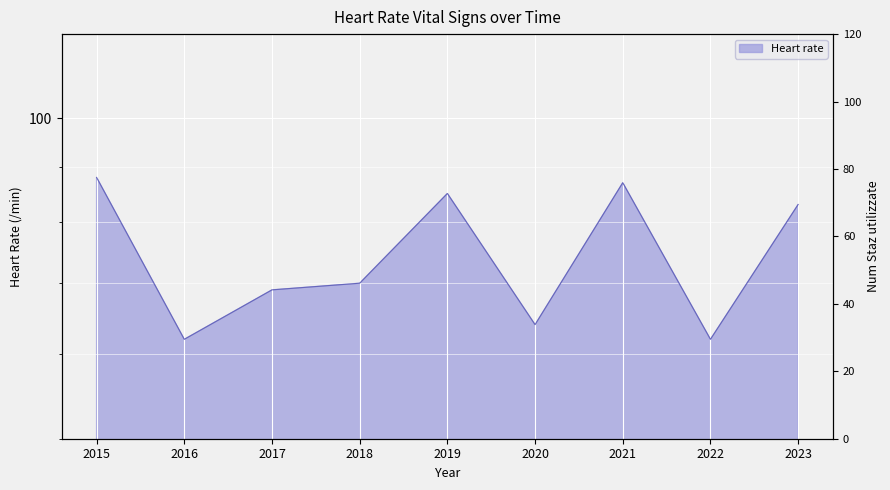

Reading left to right, list all the values displayed in this chart.

88	62	69	70	85	64	87	62	83